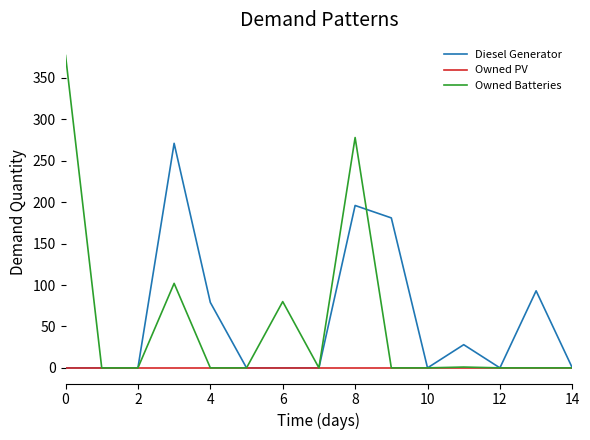

What are all the series names shown in the legend?

Diesel Generator, Owned PV, Owned Batteries